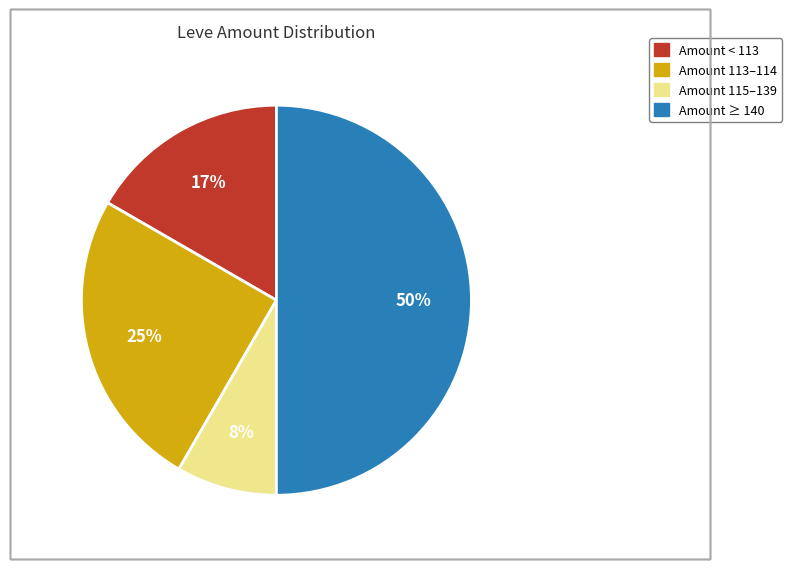

To the nearest percent, what is the average slice percentage?

25%